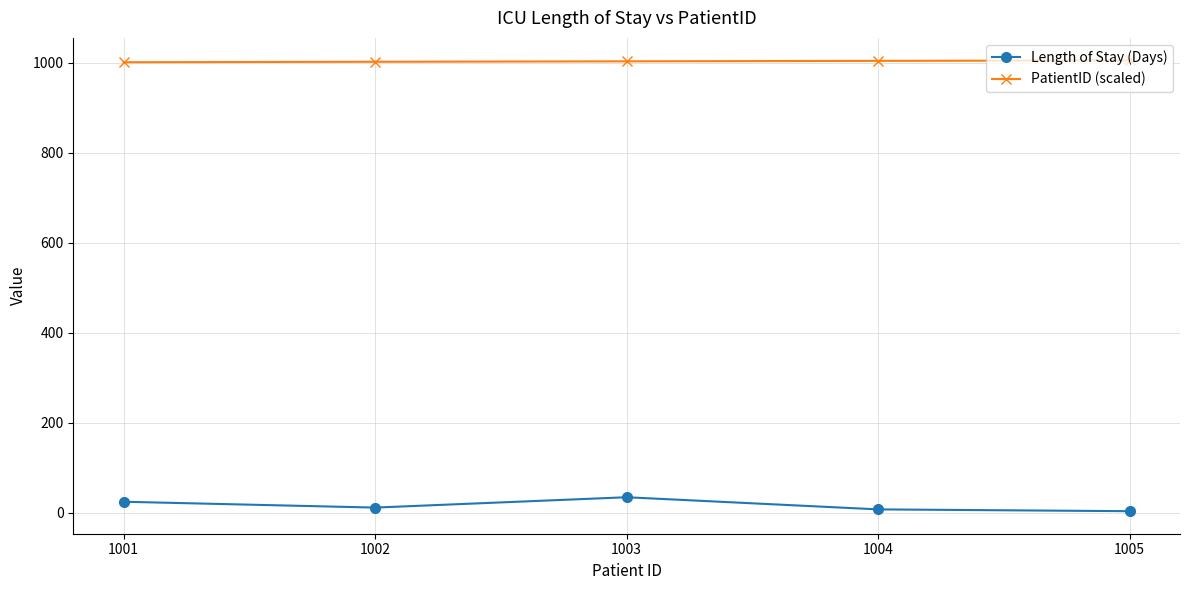

What is the value of the Length of Stay (Days) point at the 5th from the left?

3